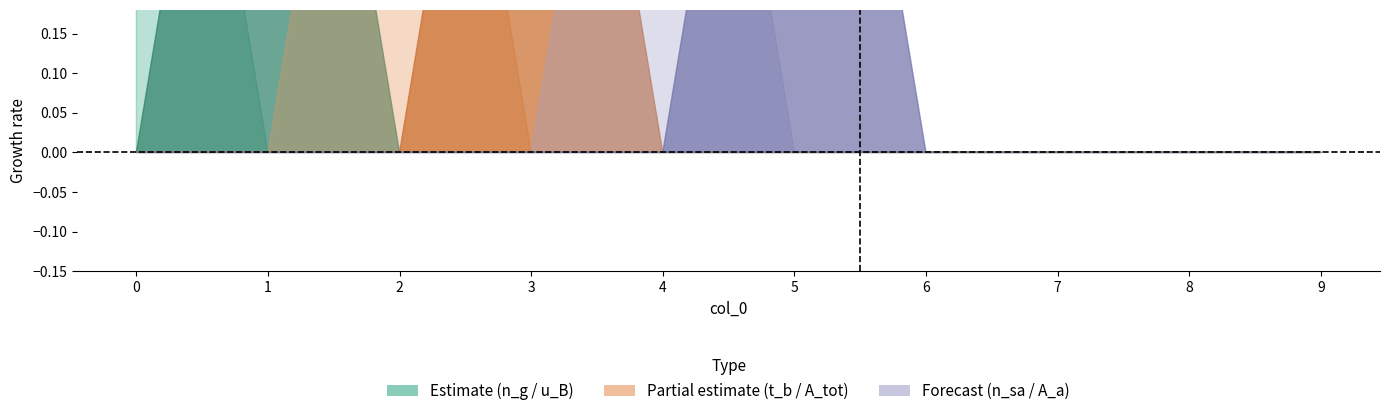

What is the spread (max minus min) of values at 0?

1